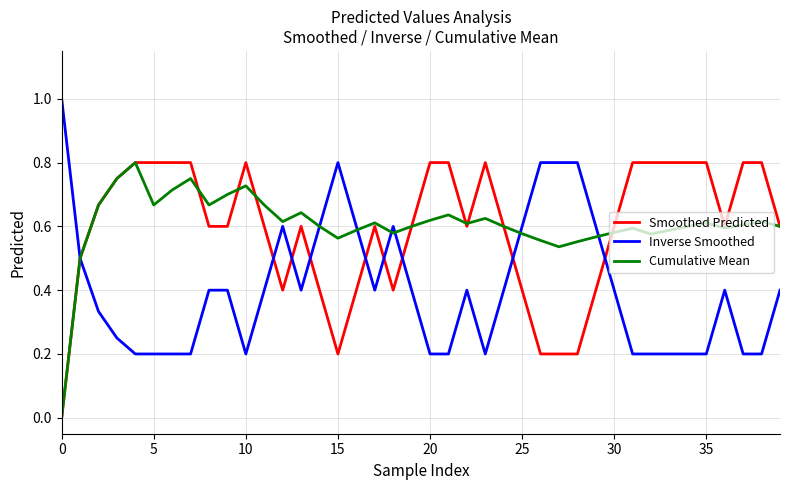

What is the highest value of the Inverse Smoothed series?

1.0